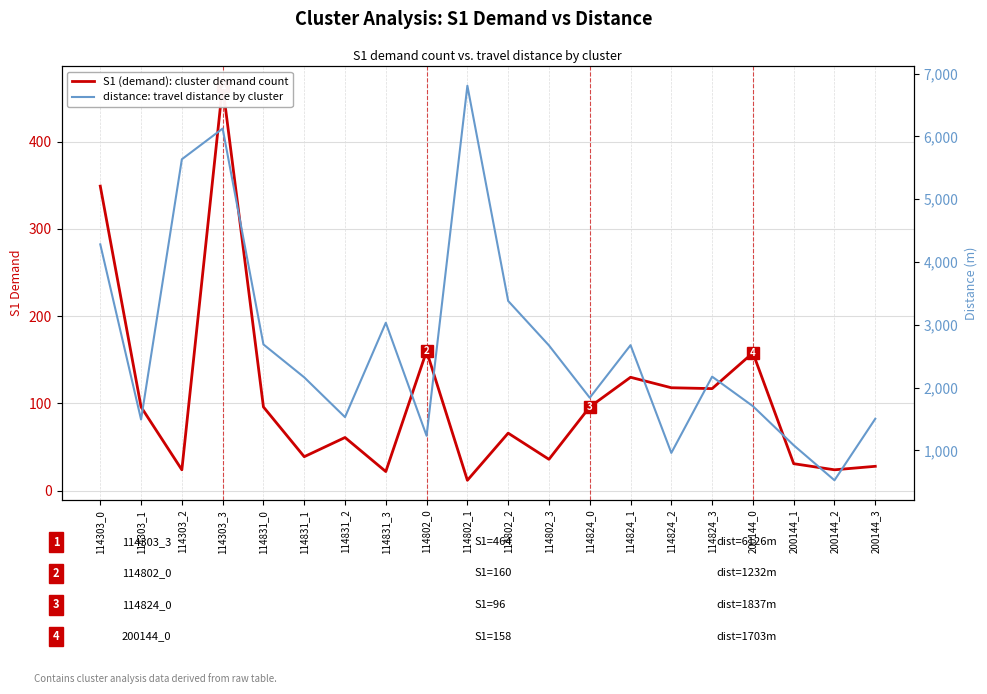

What are all the series names shown in the legend?

S1 (demand): cluster demand count, distance: travel distance by cluster